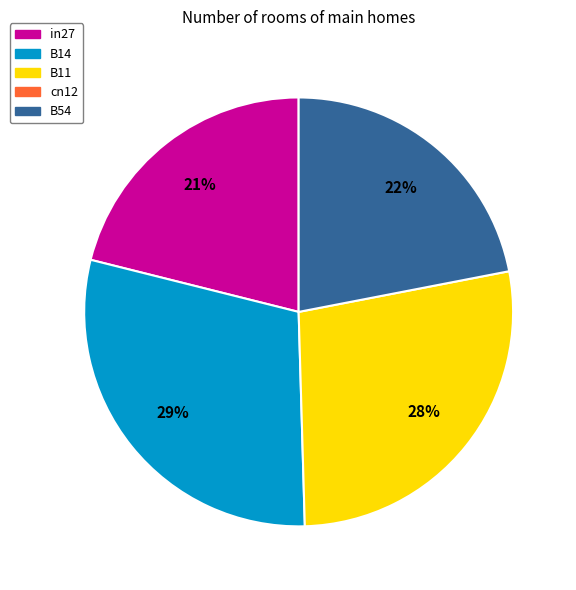

Count the number of slices in the pie.

4